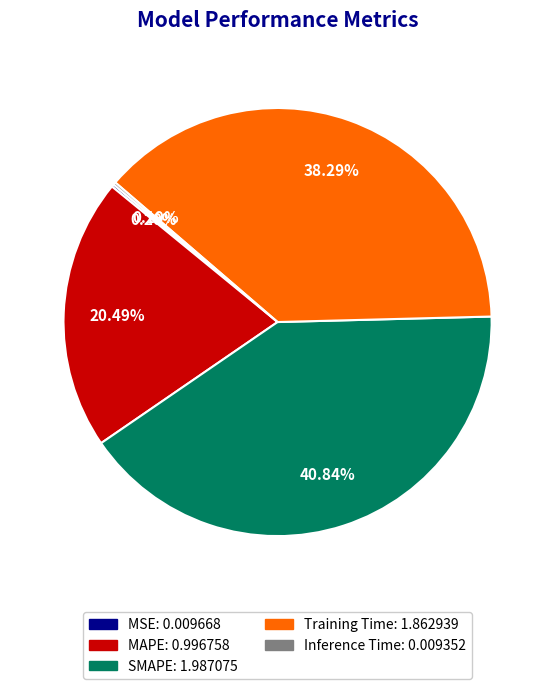

What portion of the pie excludes Training Time?

61.7%